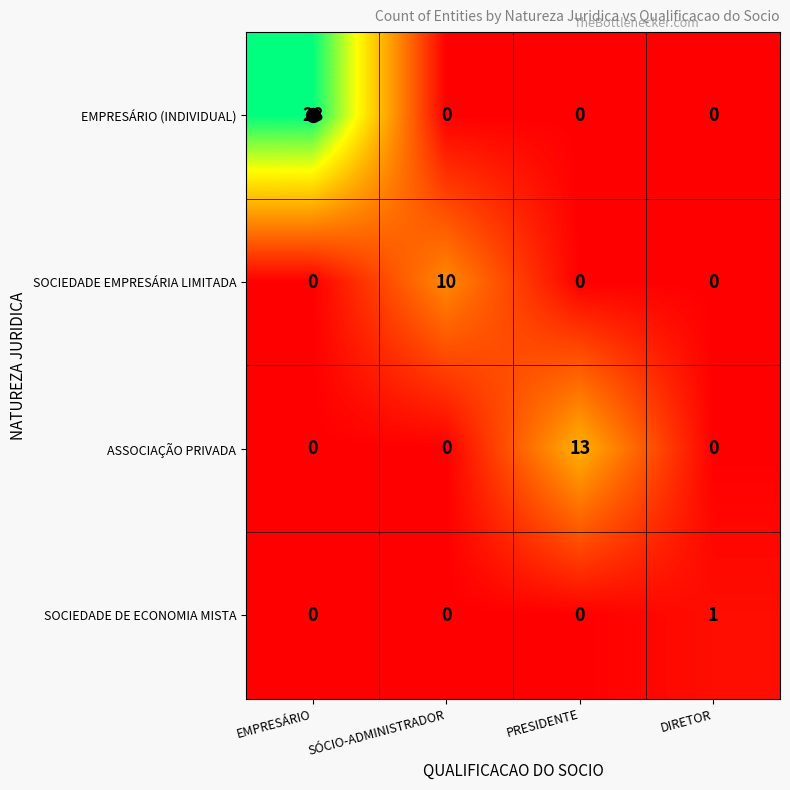

Which category has the highest value across all series?

EMPRESÁRIO